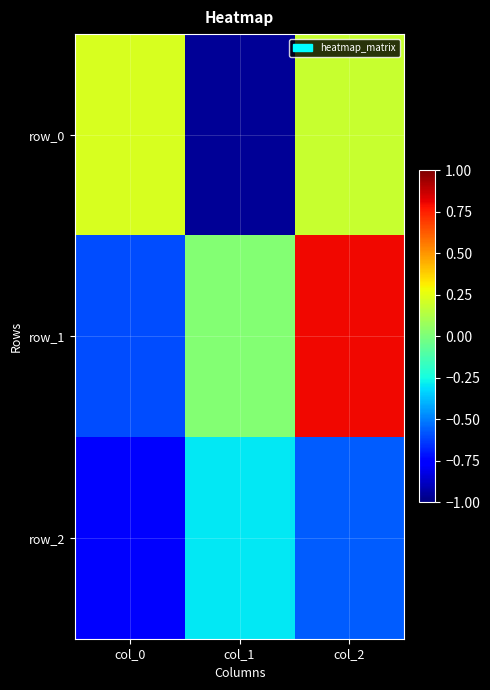

Rank the series by their maximum value, from highest to lowest.

row_1, row_0, row_2